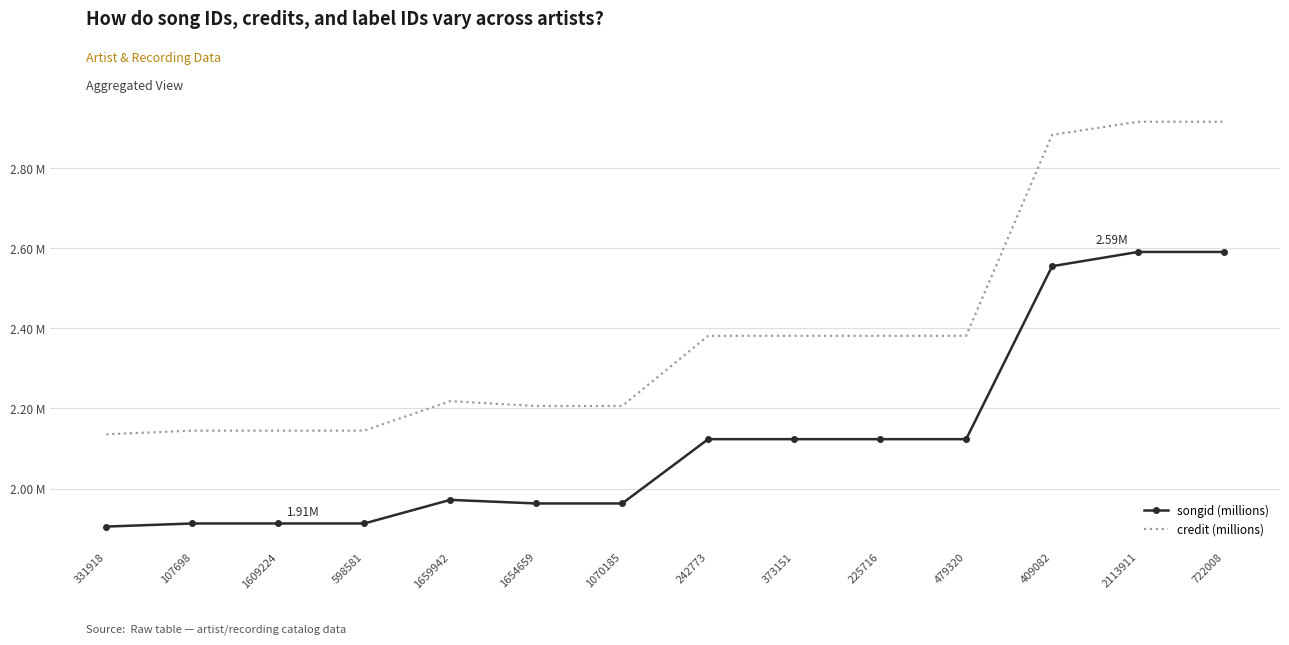

At which label does songid (millions) reach its peak?

2113911